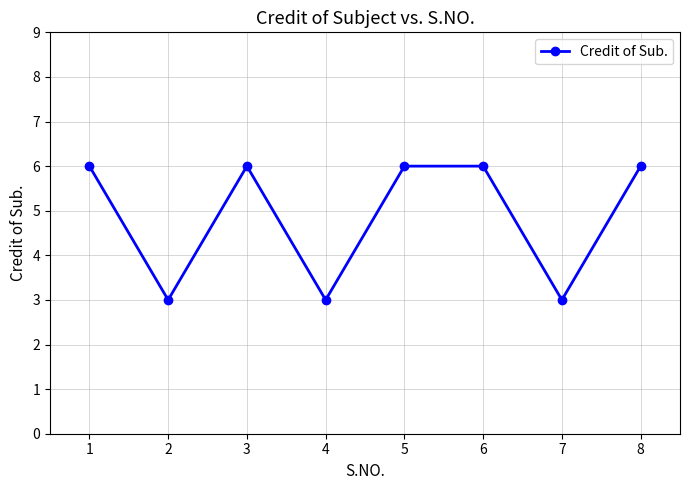

Between 5 and 4, which is larger?

5